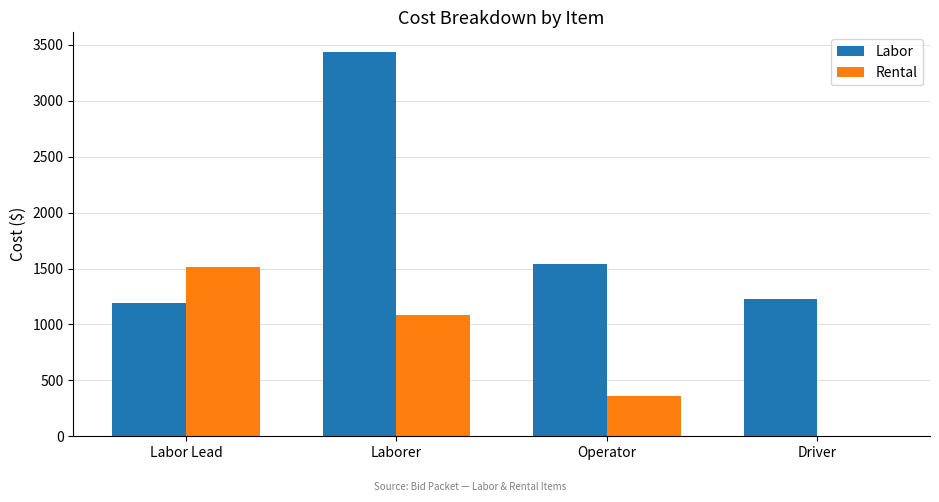

What is the sum of all Labor values?

7404.2